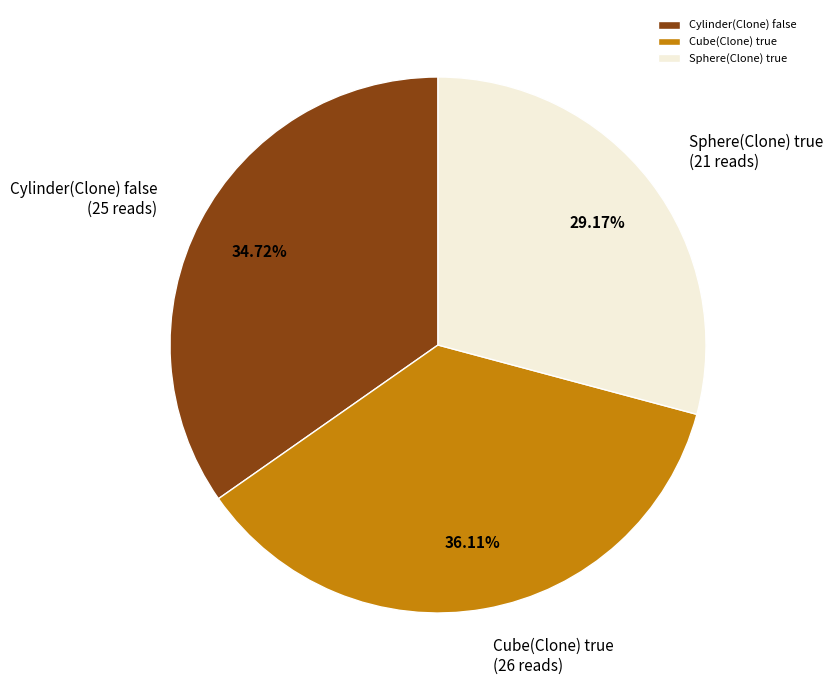

Which slice is the smallest?

Sphere(Clone) true